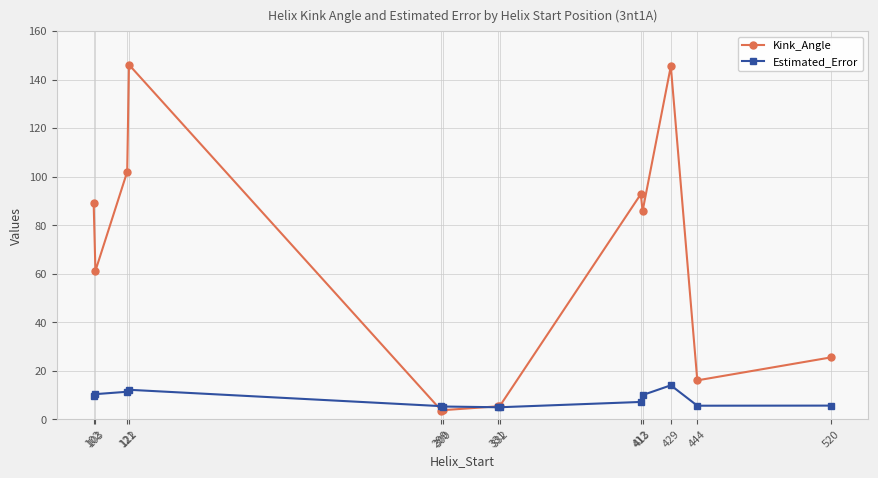

What is the lowest value of the Kink_Angle series?

3.6